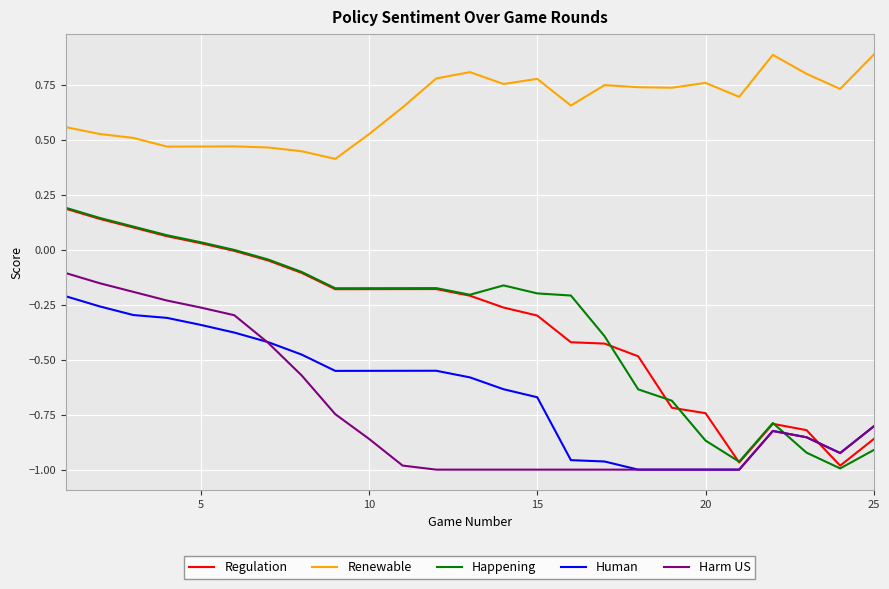

Which series has the largest total across all categories?

Renewable